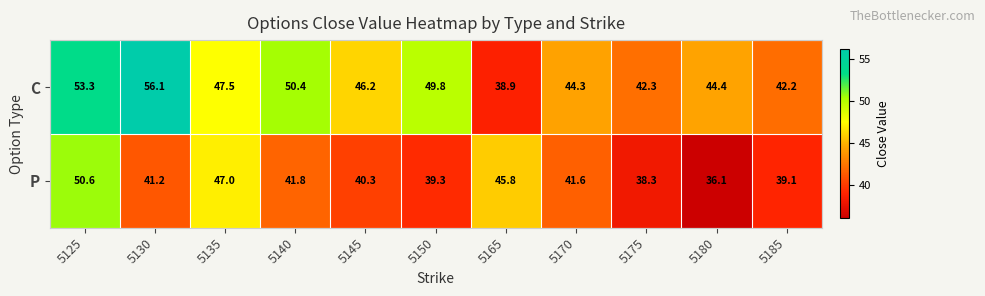

The value of P at 5135 is 47.0. True or false?

True